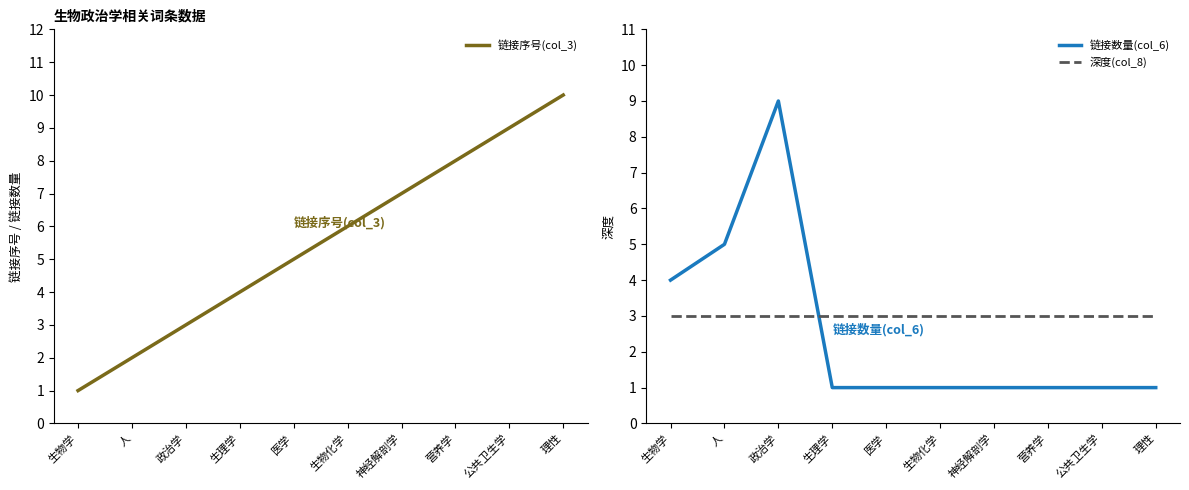

Where is 深度(col_8) nearest to the value 3?

生物学